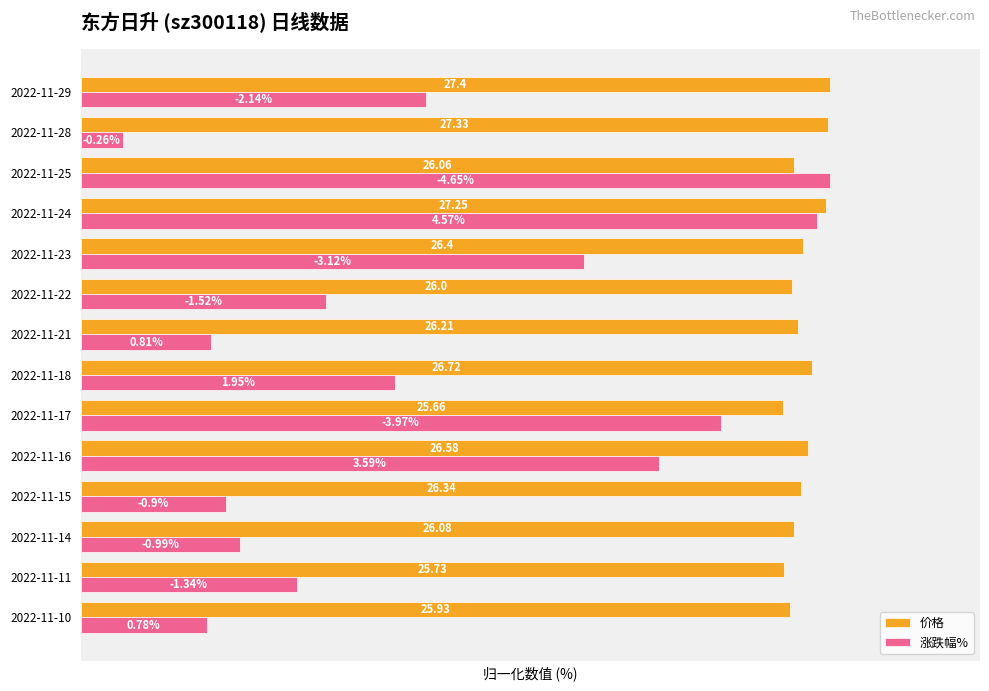

What are all the series names shown in the legend?

价格, 涨跌幅%